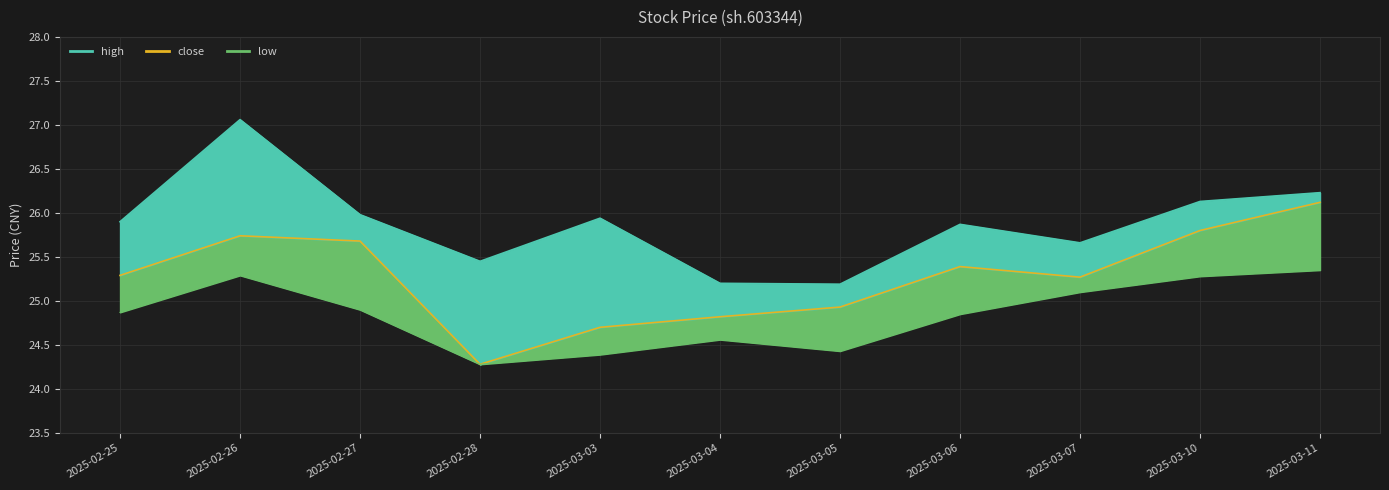

True or false: low has a value of 24.4 at 2025-03-03.

True